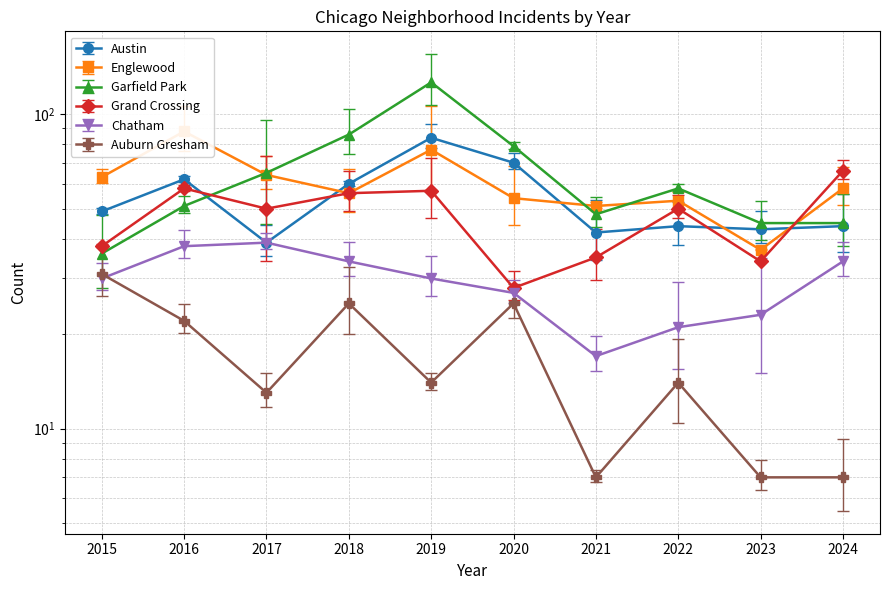

Reading left to right, extract all data points from this chart.

Austin: 49	62	39	60	84	70	42	44	43	44
Englewood: 63	88	64	56	77	54	51	53	37	58
Garfield Park: 36	51	65	86	126	79	48	58	45	45
Grand Crossing: 38	58	50	56	57	28	35	50	34	66
Chatham: 30	38	39	34	30	27	17	21	23	34
Auburn Gresham: 31	22	13	25	14	25	7	14	7	7